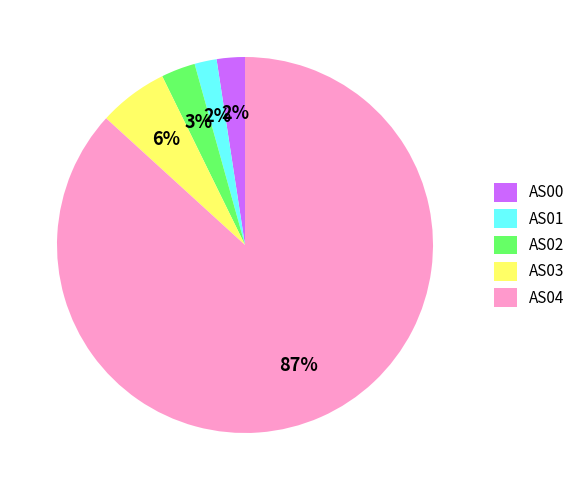

Combined, do AS00 and AS03 account for over 50%?

No